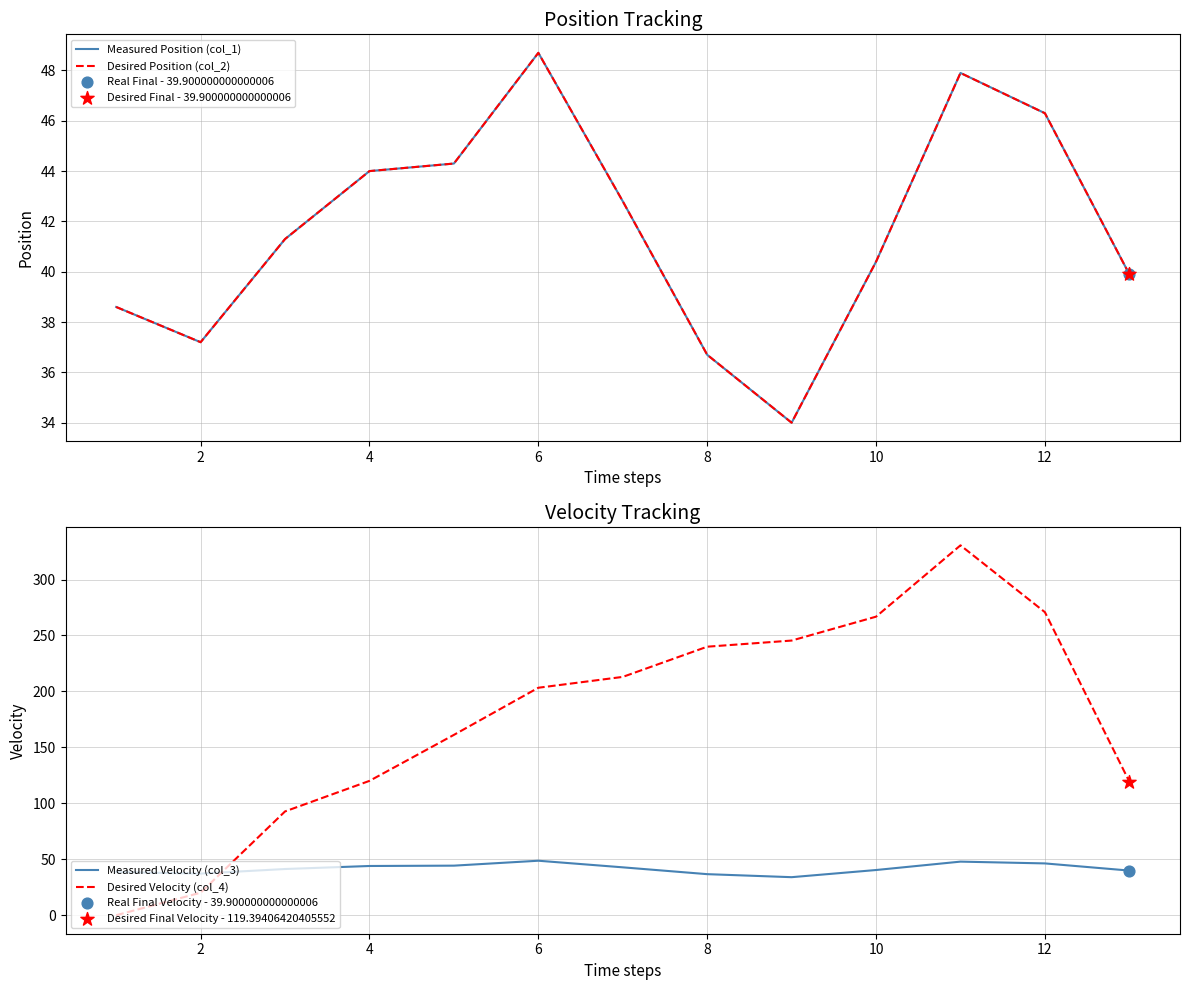

Which series has the widest spread of Y values?

Desired Velocity (col_4)